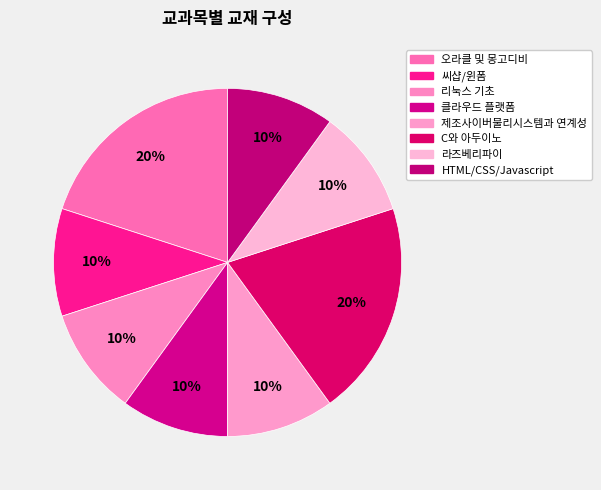

Count the number of slices in the pie.

8